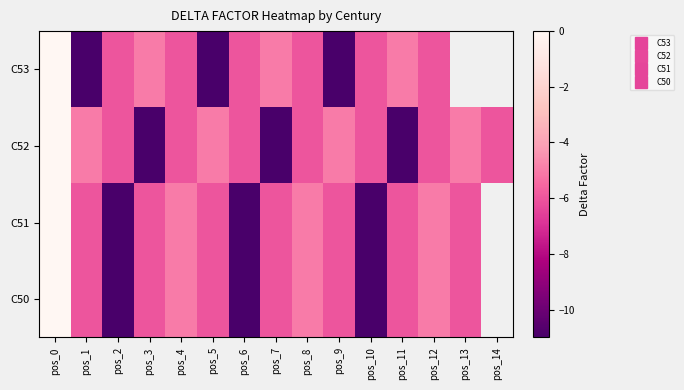

How many values in the C53 series are below -6?

3